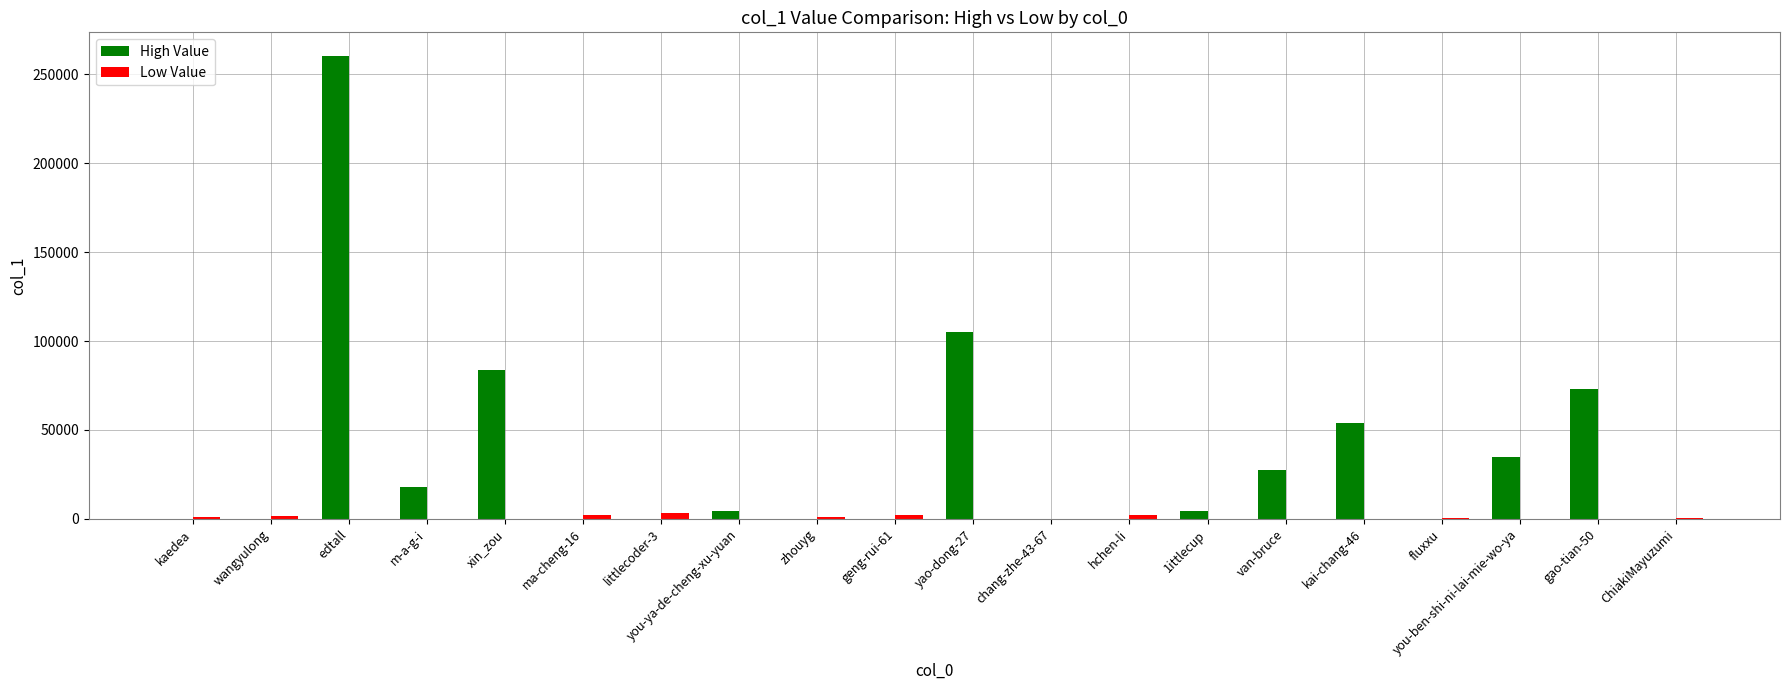

Which series has the largest total across all categories?

High Value